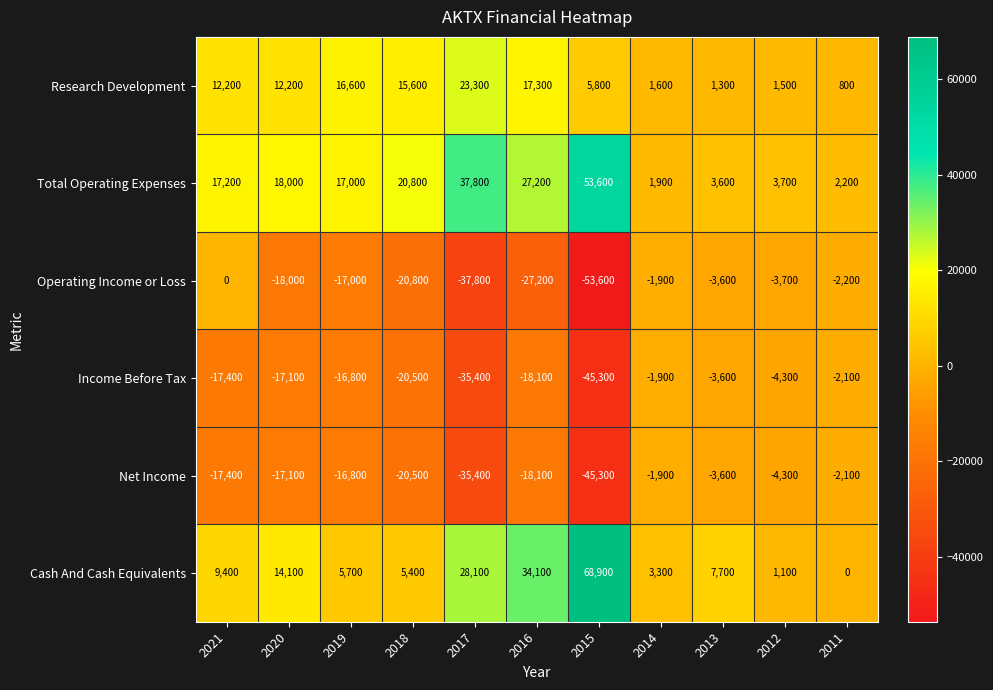

How many series are shown in this chart?

6